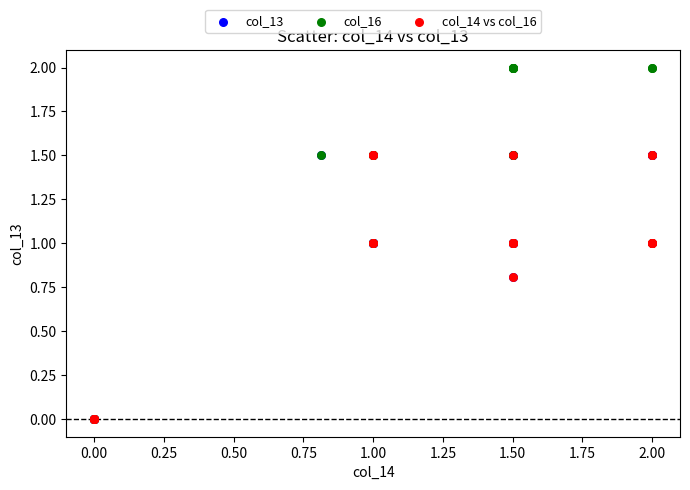

What are all the series names shown in the legend?

col_13, col_16, col_14 vs col_16